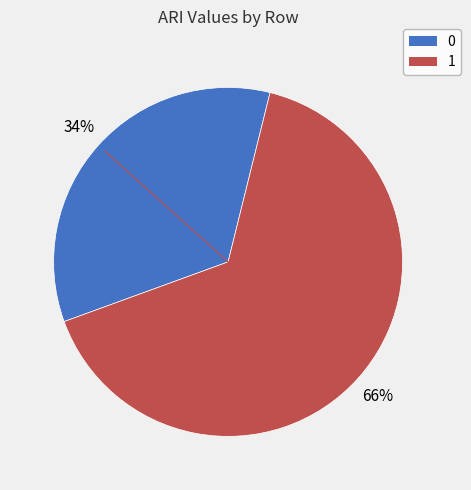

True or false: 1 accounts for 79% of the total.

False